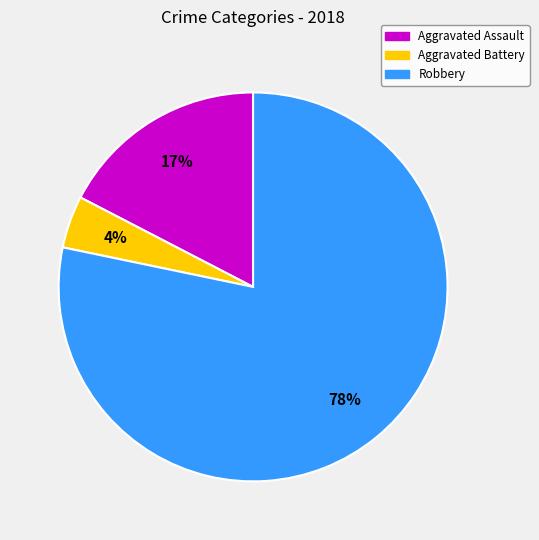

Which slice represents more than half of the pie?

Robbery